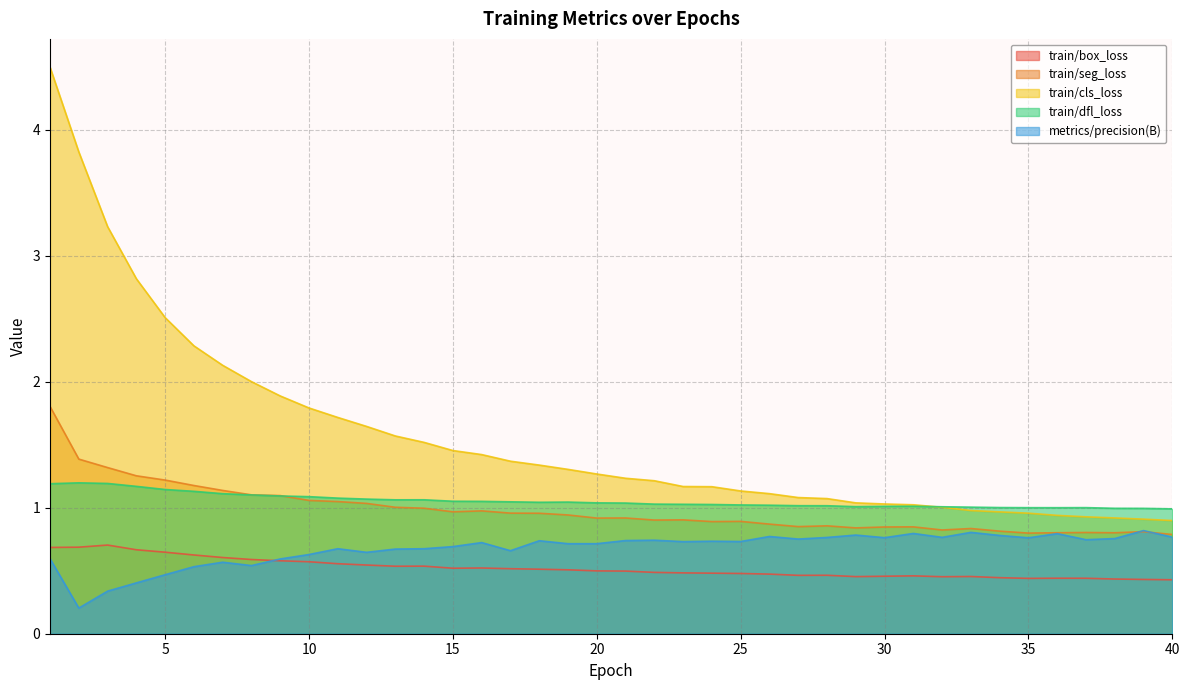

What is the average value of the train/cls_loss series?

1.6